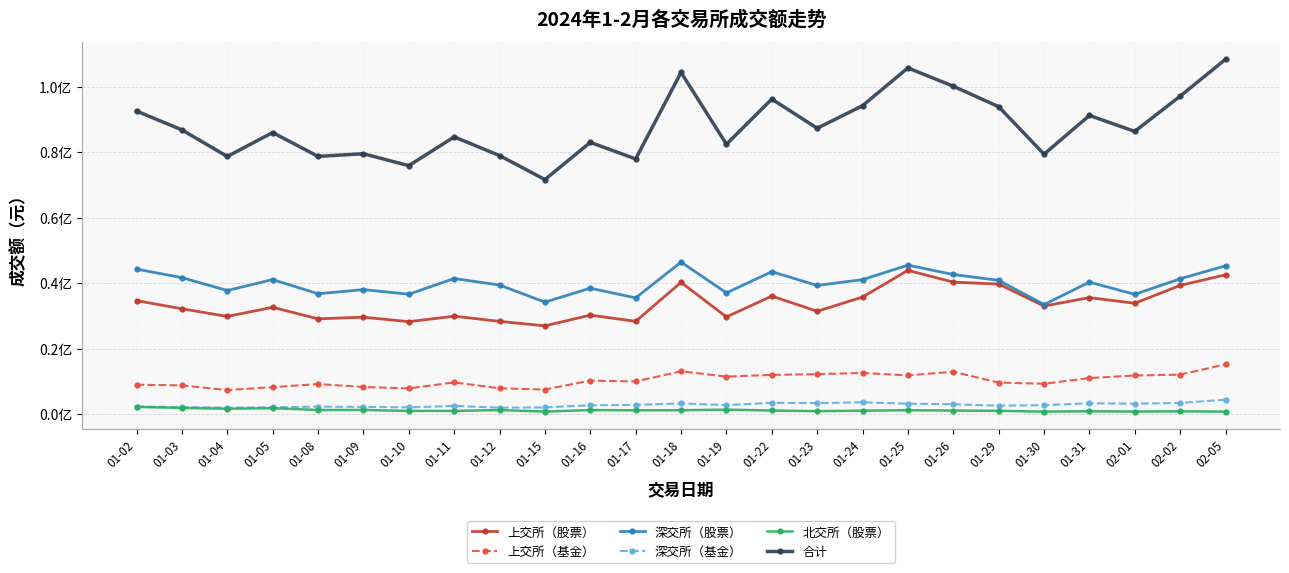

Between 01-05 and 01-29, which series saw the biggest shift?

合计